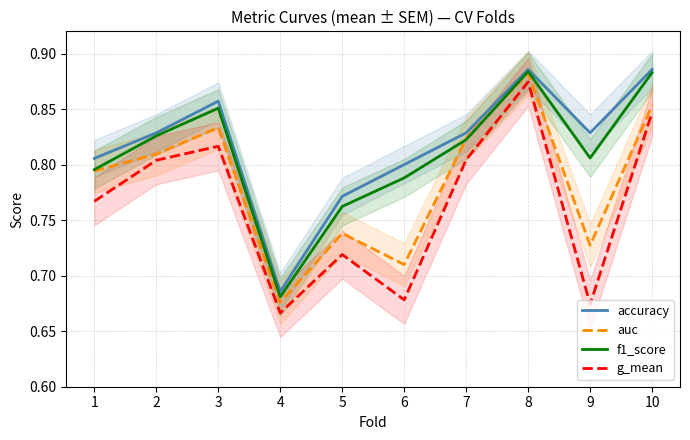

Rank the series by their maximum value, from lowest to highest.

g_mean, auc, f1_score, accuracy